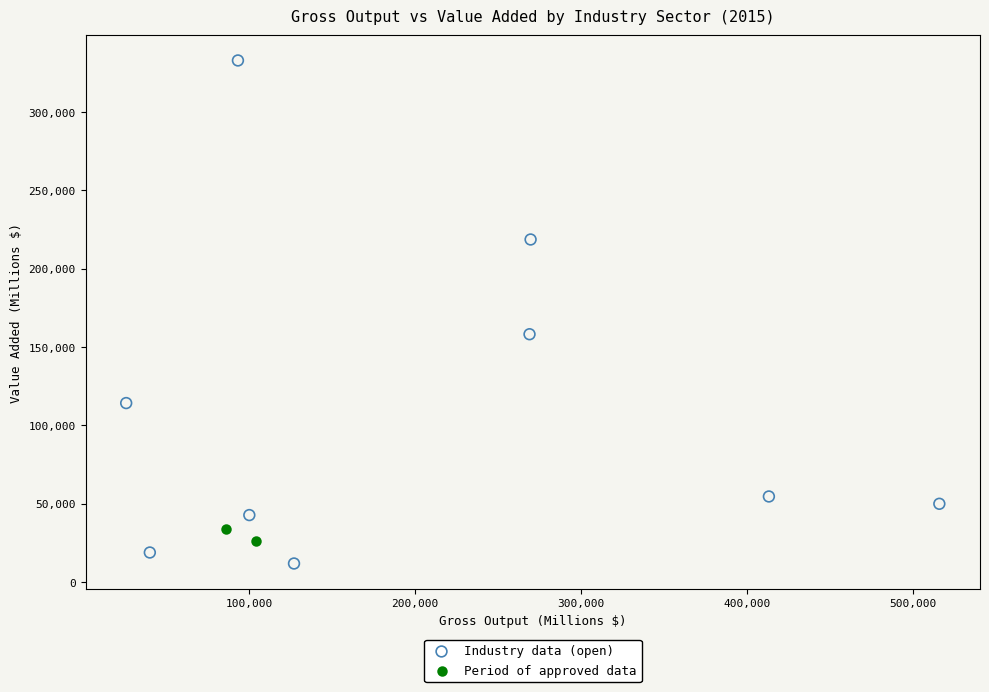

Which series contains the lowest Y value?

Industry data (open)